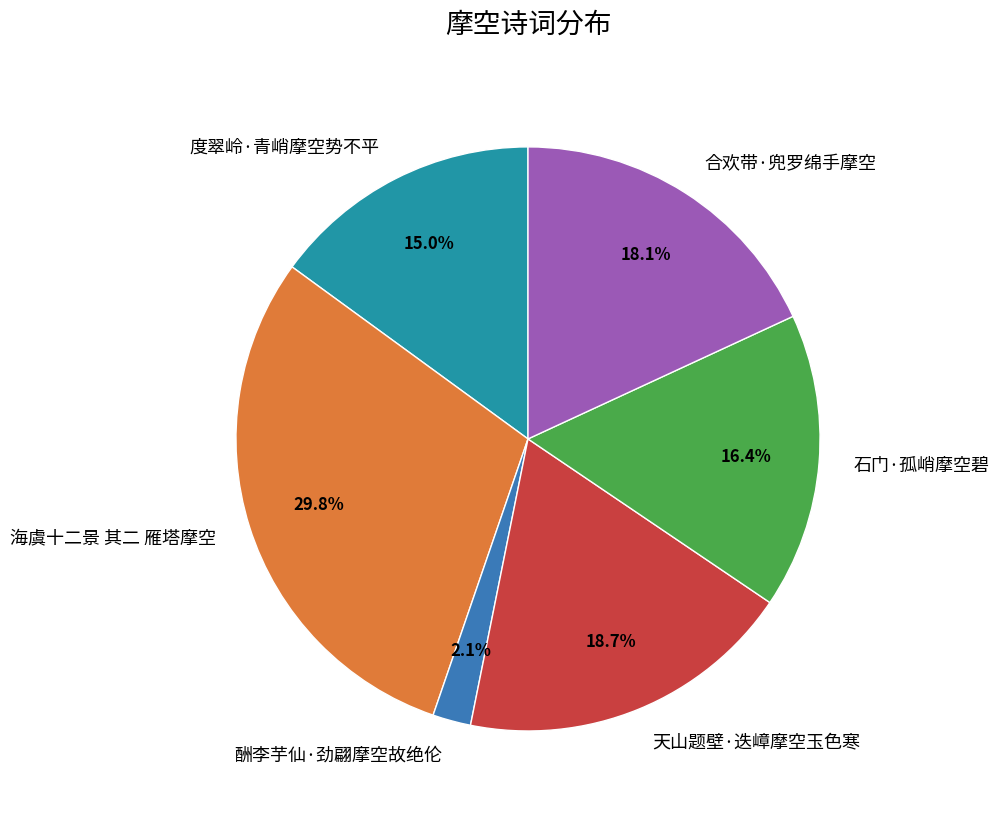

To the nearest percent, what portion does 度翠岭·青峭摩空势不平 represent?

15%